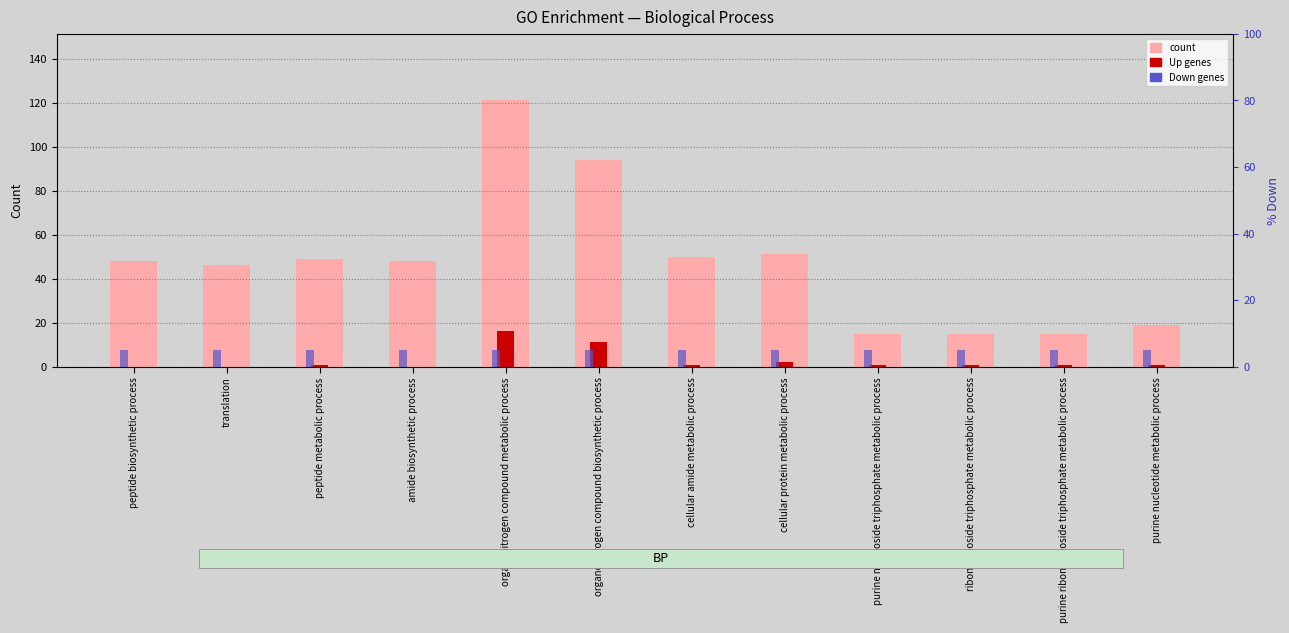

Rank the categories by count value from highest to lowest.

organonitrogen compound metabolic process, organonitrogen compound biosynthetic process, cellular protein metabolic process, cellular amide metabolic process, peptide metabolic process, peptide biosynthetic process, amide biosynthetic process, translation, purine nucleotide metabolic process, purine nucleoside triphosphate metabolic process, ribonucleoside triphosphate metabolic process, purine ribonucleoside triphosphate metabolic process